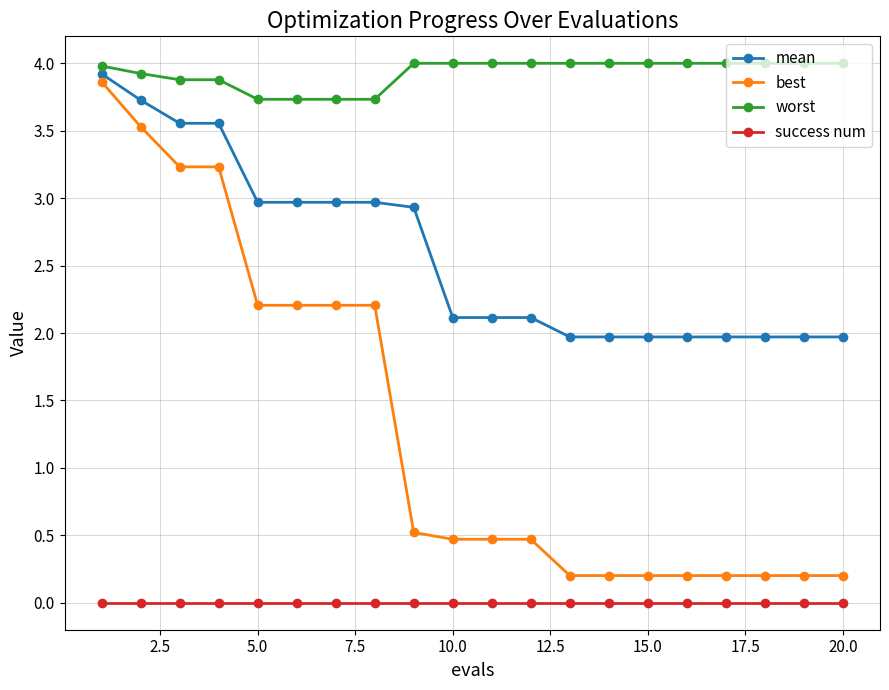

What is the lowest value of the mean series?

2.0